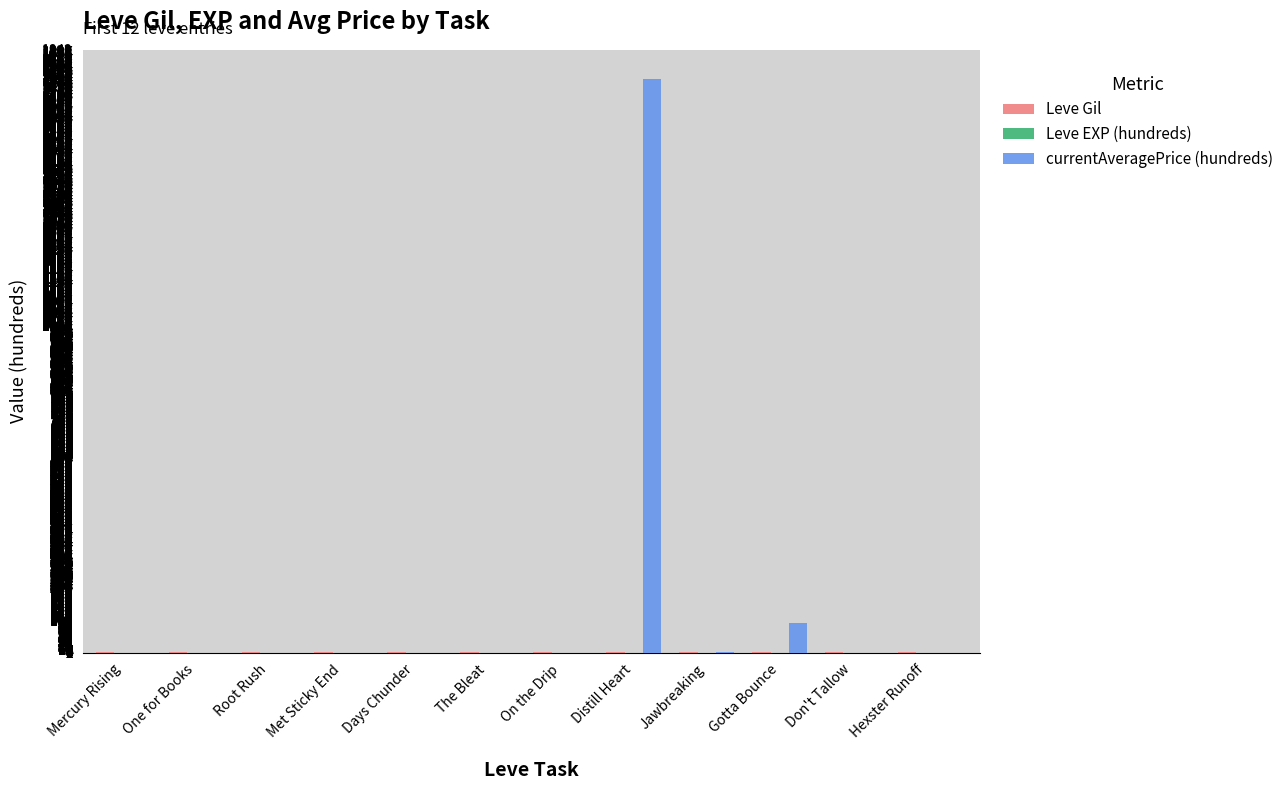

Which category has the highest value across all series?

Distill Heart